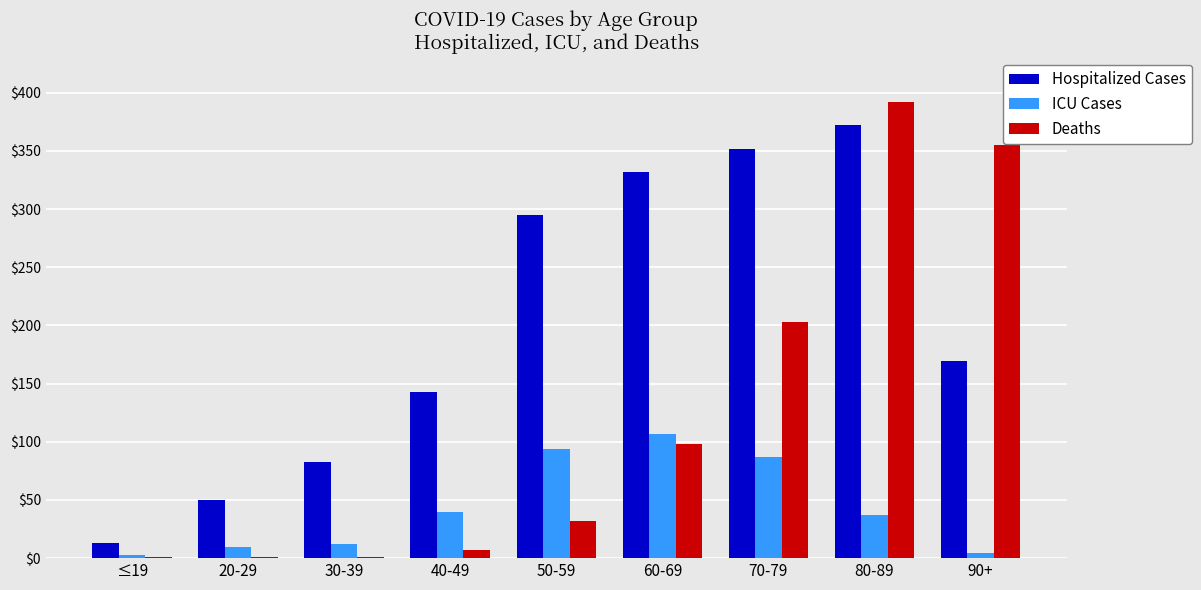

What is the greatest value displayed?

392